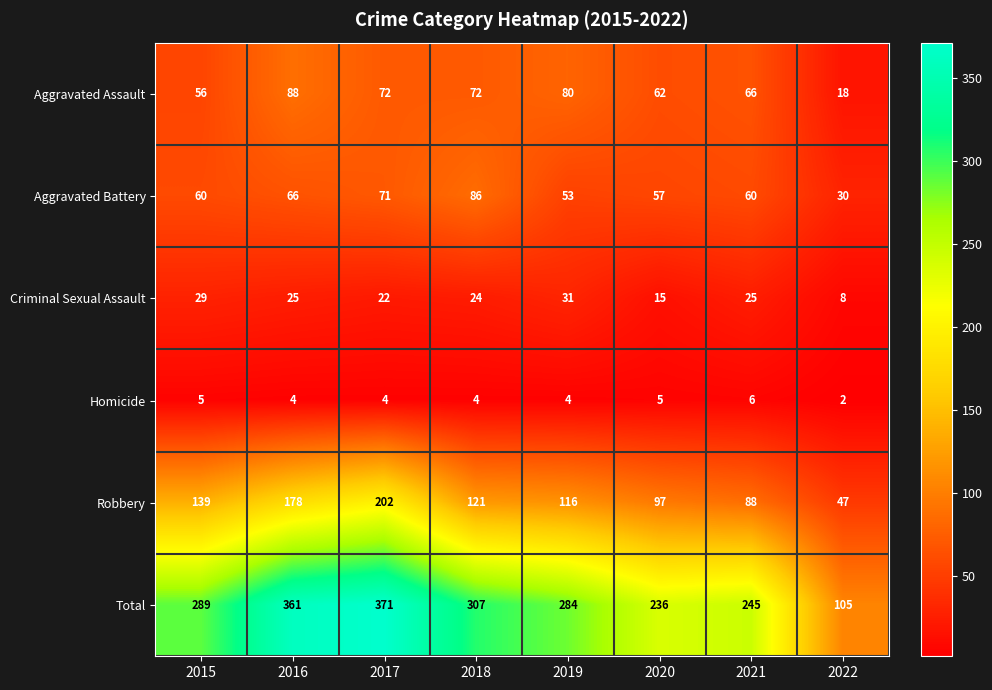

Which category has the highest value across all series?

2017